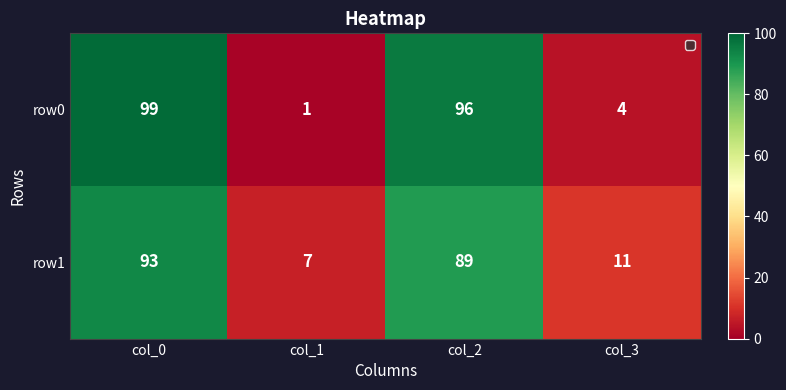

Between col_0 and col_2, which series saw the biggest shift?

row1